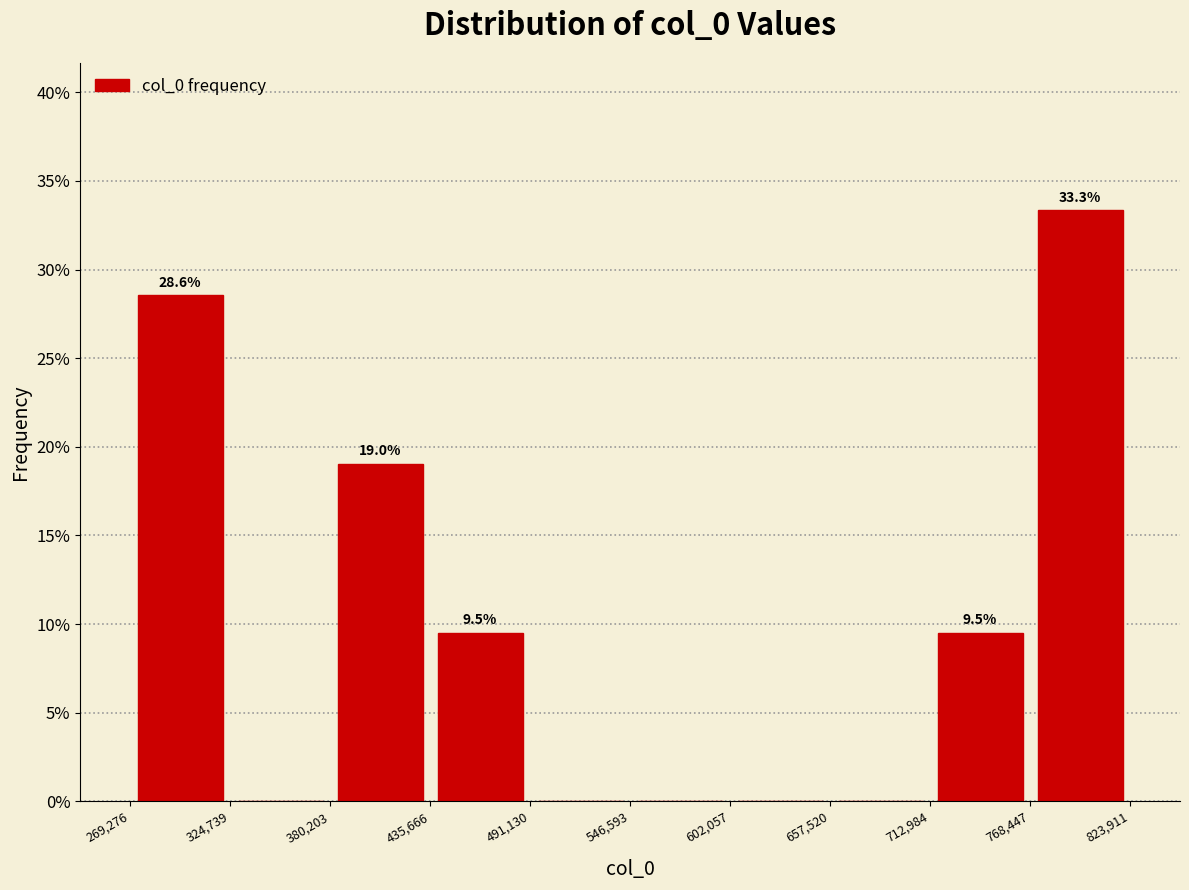

Which range on the x-axis has the tallest bar?

768,447 to 823,911